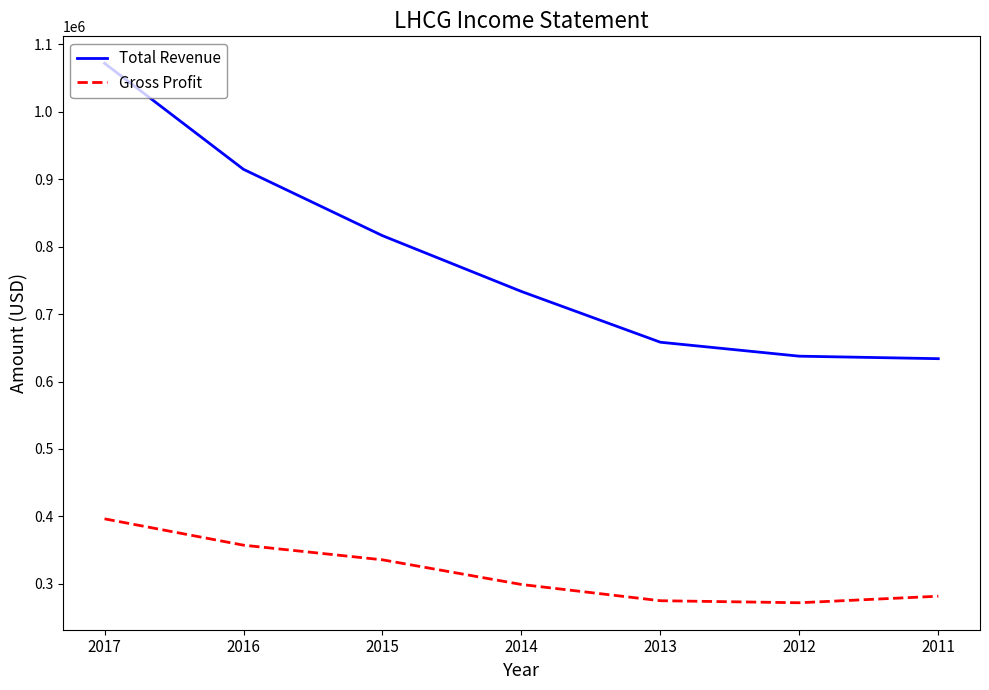

True or false: Gross Profit and Total Revenue cross at least once.

False